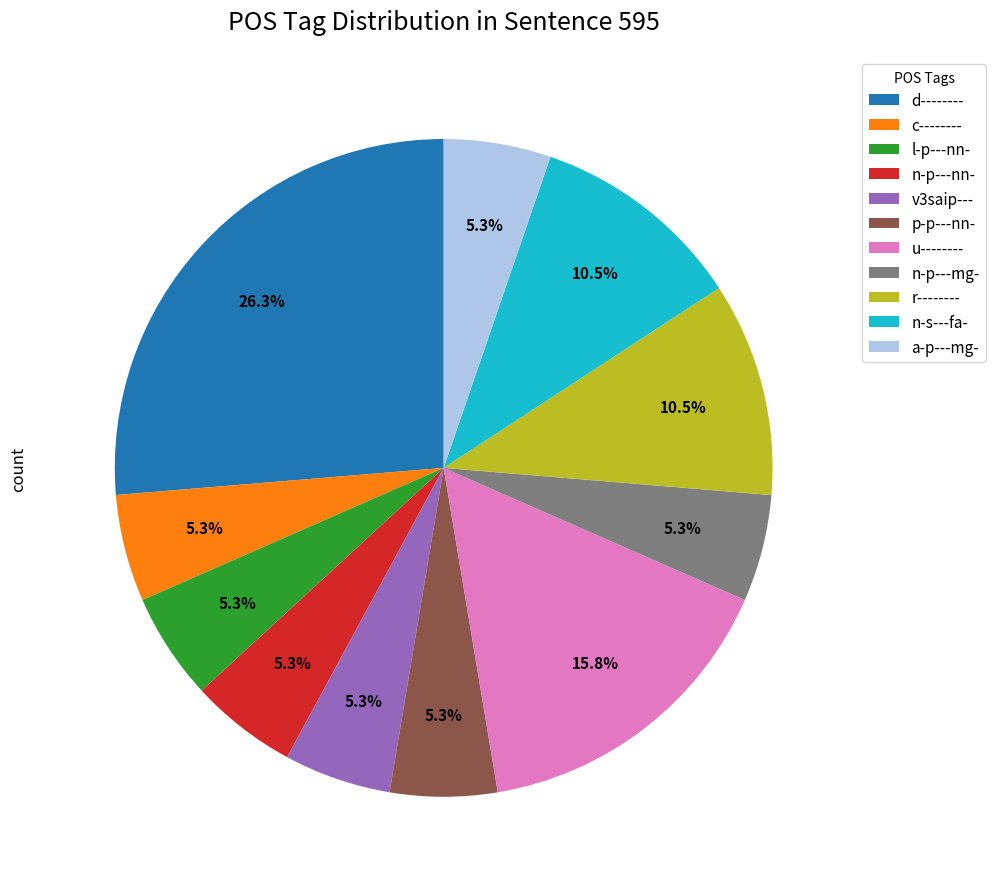

How many slices are in this pie chart?

11